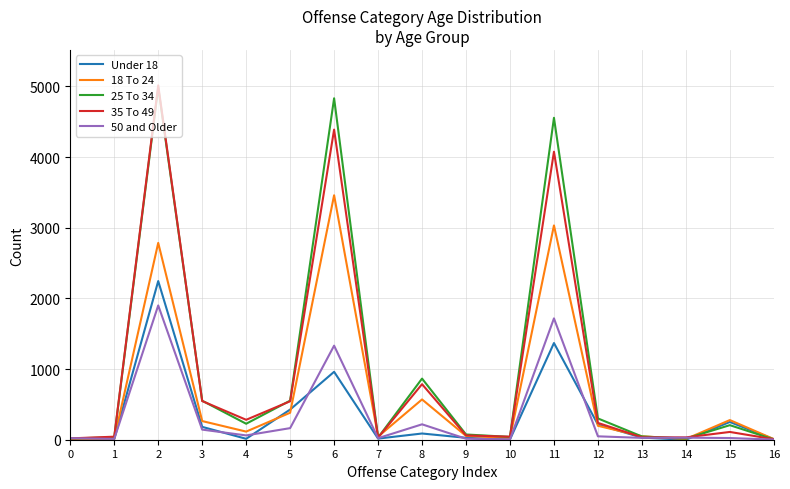

Is the value of 35 To 49 at 5 greater than the value of 25 To 34 at 12?

Yes